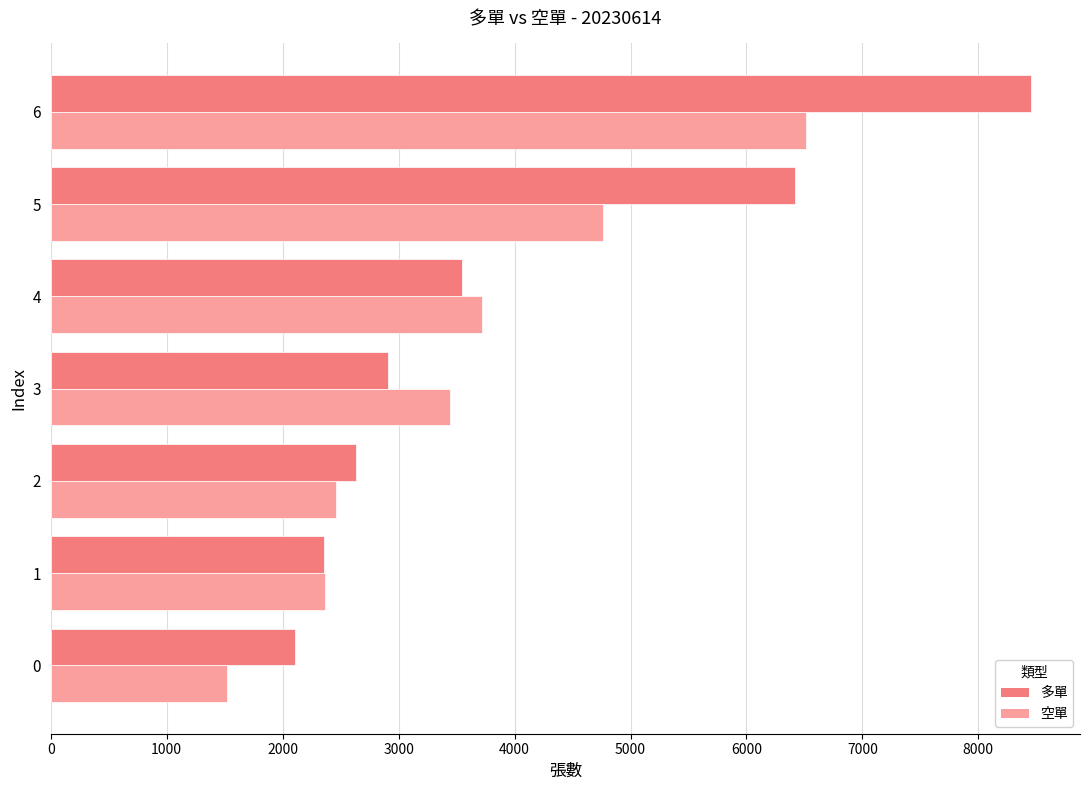

How many data points does each series have?

7